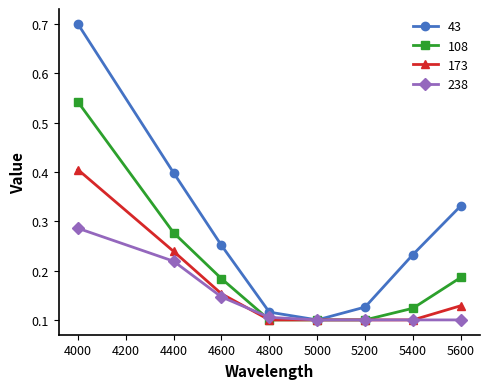

True or false: 43 has a value of 0.1 at 5400.

False